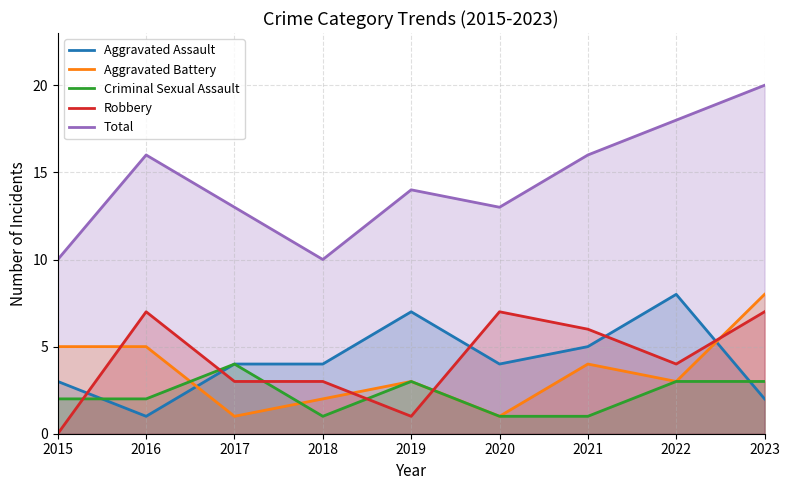

What is the difference between the maximum and minimum values in the Aggravated Assault series?

7